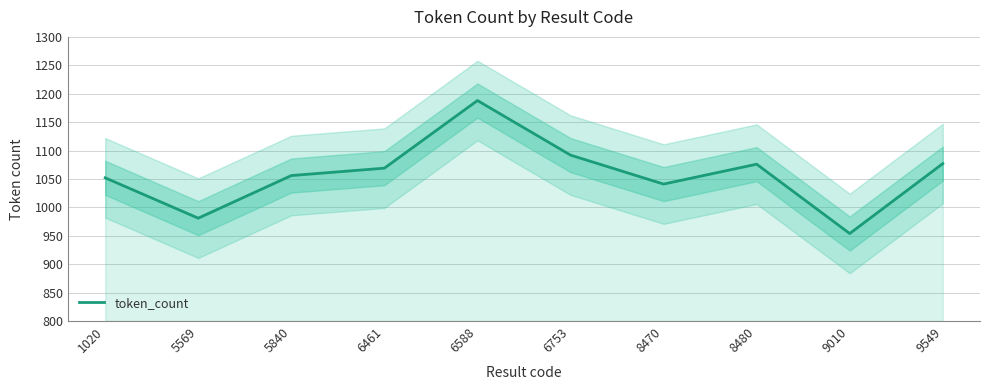

Where does the data first go above 1069?

6588